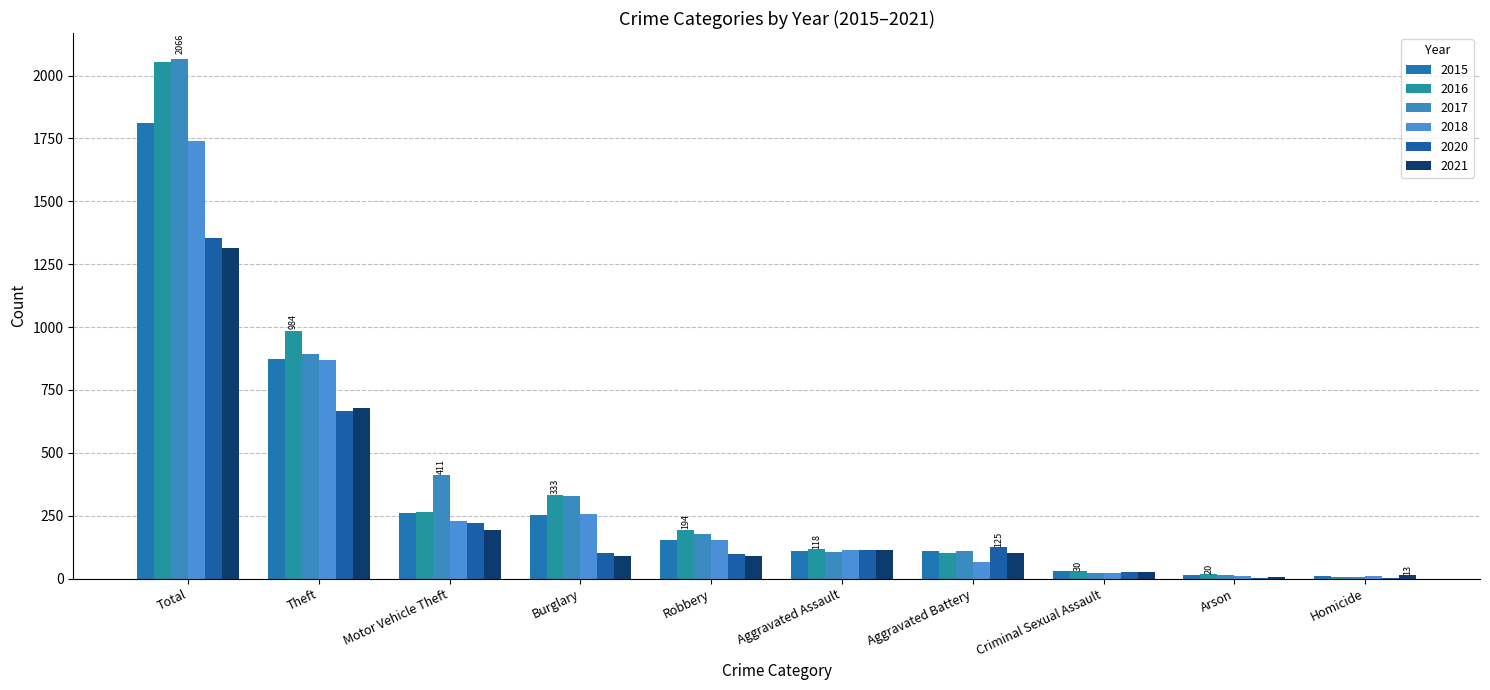

Is the value of 2018 at Total greater than the value of 2020 at Criminal Sexual Assault?

Yes